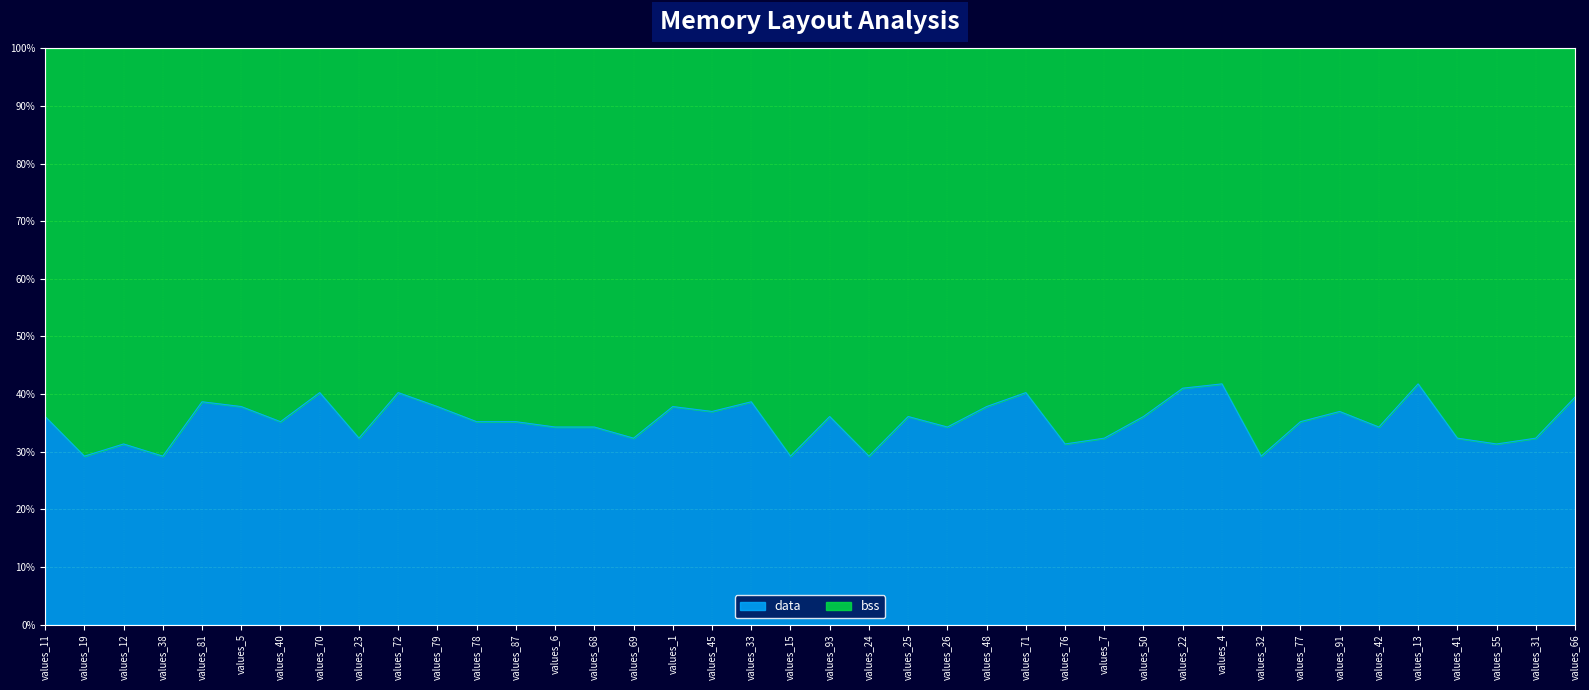

Reading left to right, transcribe all the data shown in this chart.

values_11=36.1	values_19=29.2	values_12=31.3	values_38=29.2	values_81=38.7	values_5=37.8	values_40=35.2	values_70=40.3	values_23=32.4	values_72=40.3	values_79=37.8	values_78=35.2	values_87=35.2	values_6=34.3	values_68=34.3	values_69=32.4	values_1=37.8	values_45=37.0	values_33=38.7	values_15=29.2	values_93=36.1	values_24=29.2	values_25=36.1	values_26=34.3	values_48=37.8	values_71=40.3	values_76=31.3	values_7=32.4	values_50=36.1	values_22=41.0	values_4=41.8	values_32=29.2	values_77=35.2	values_91=37.0	values_42=34.3	values_13=41.8	values_41=32.4	values_55=31.3	values_31=32.4	values_66=39.5